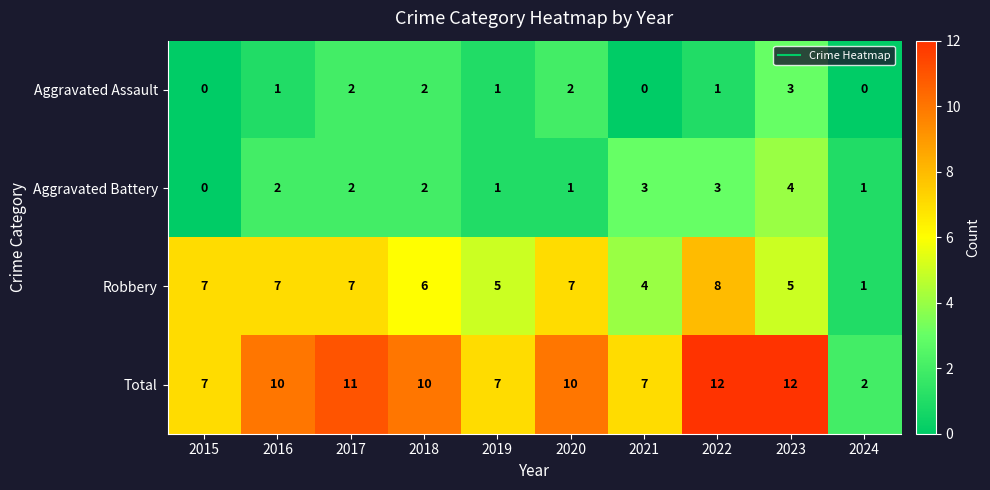

True or false: Aggravated Battery has a value of 1 at 2024.

True